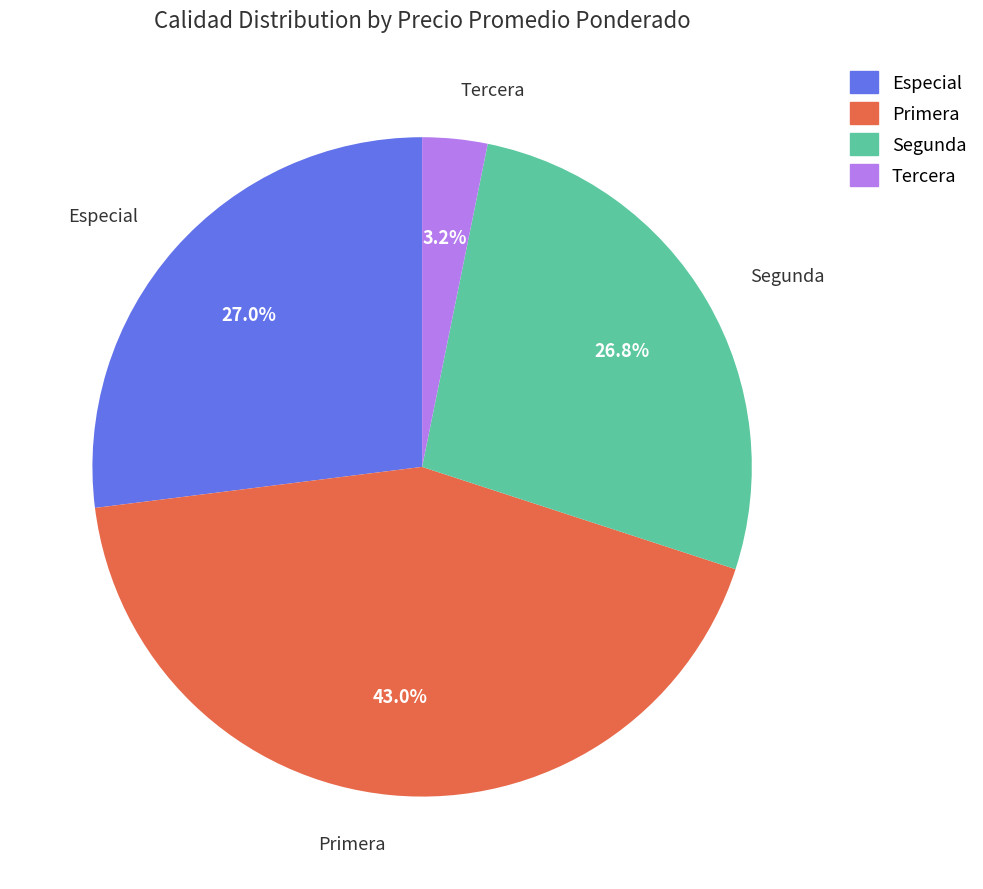

Count the number of slices in the pie.

4